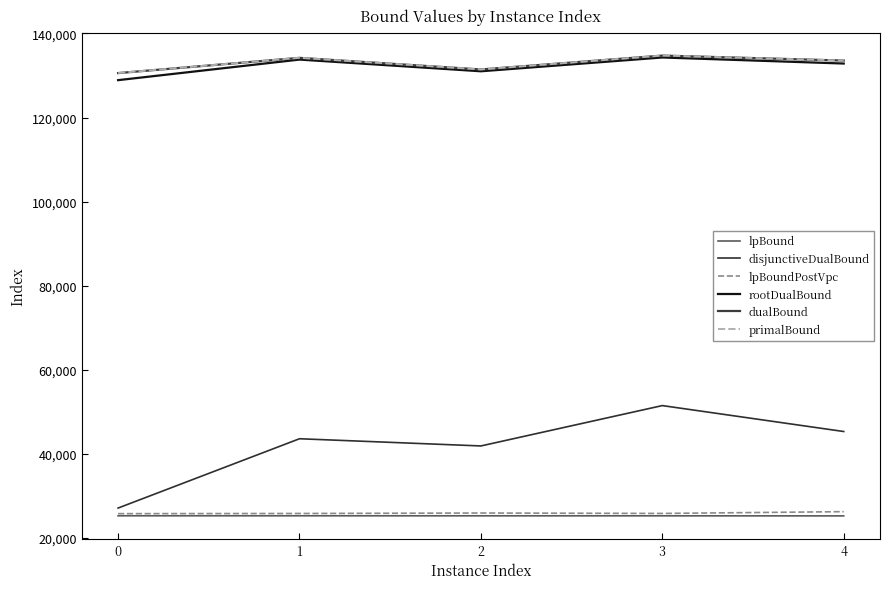

Rank the series by their maximum value, from lowest to highest.

lpBound, lpBoundPostVpc, disjunctiveDualBound, rootDualBound, dualBound, primalBound